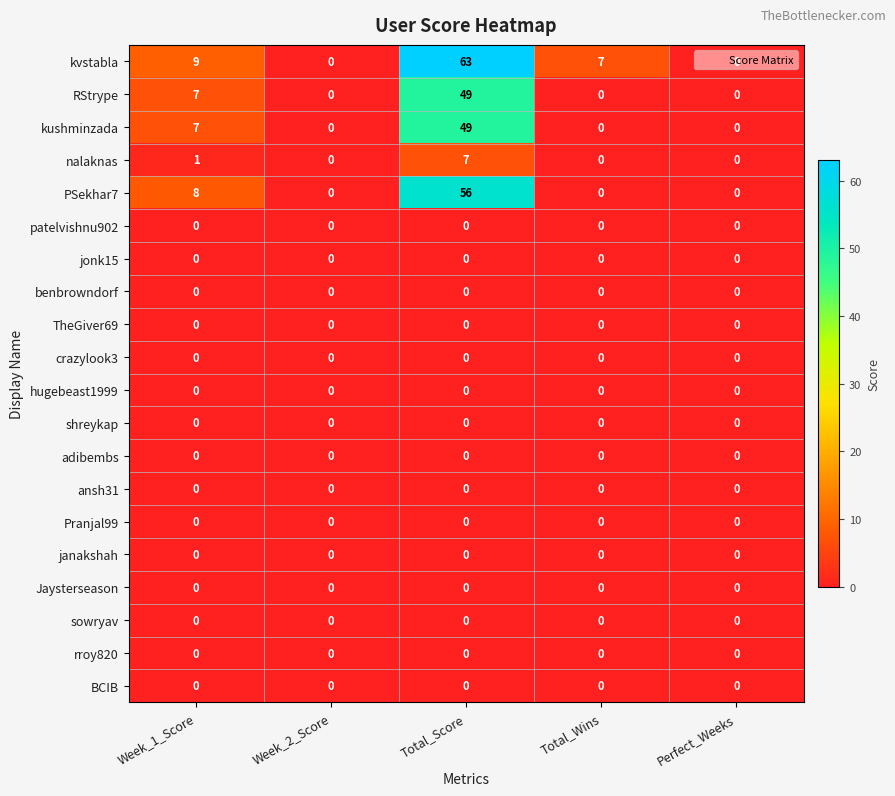

Which series has the widest spread of values?

kvstabla